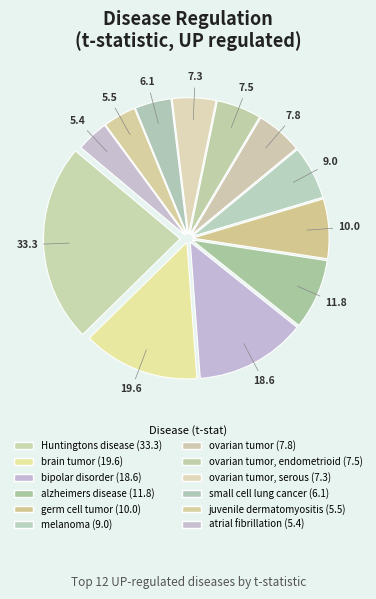

How many slices are in this pie chart?

12